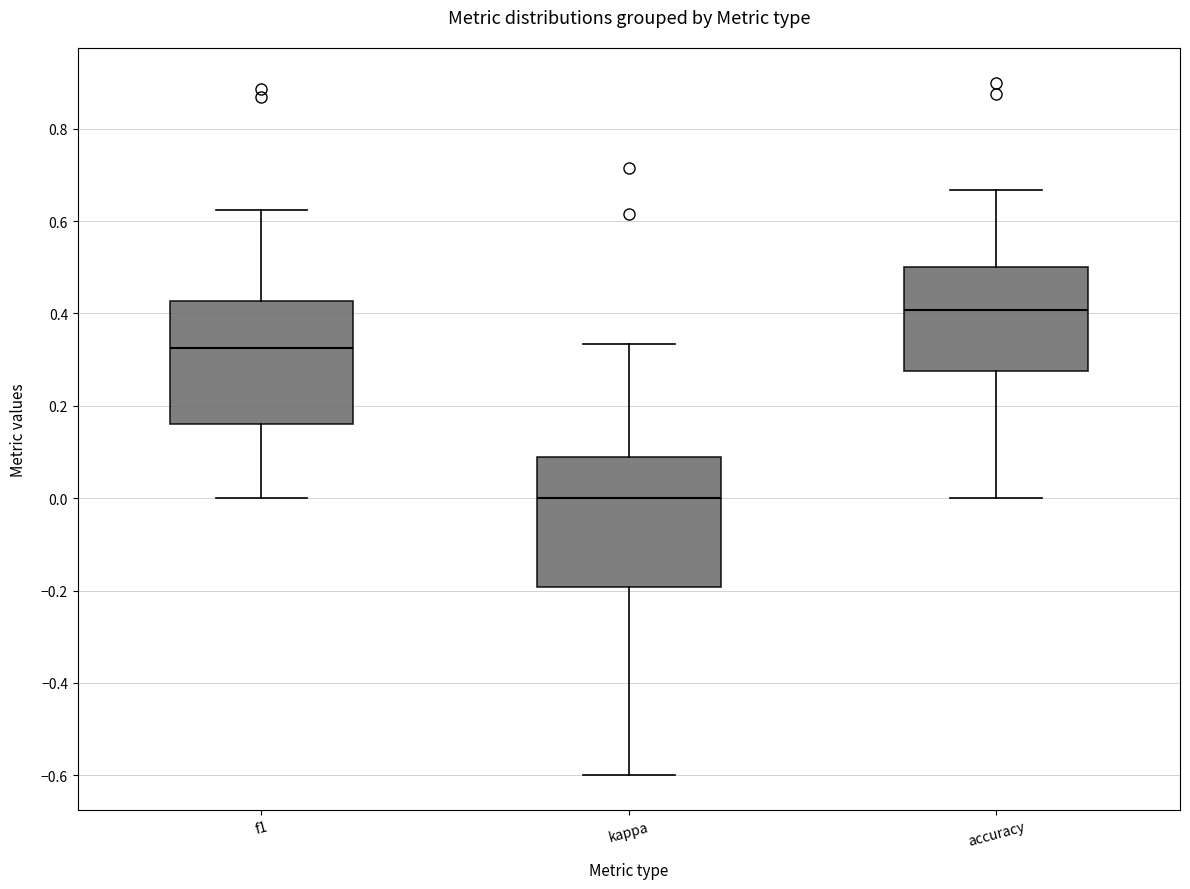

Where does the lower whisker of the box for accuracy end on the y-axis? The values are not printed on the chart, so give them approximately, as read against the axis.

0.00